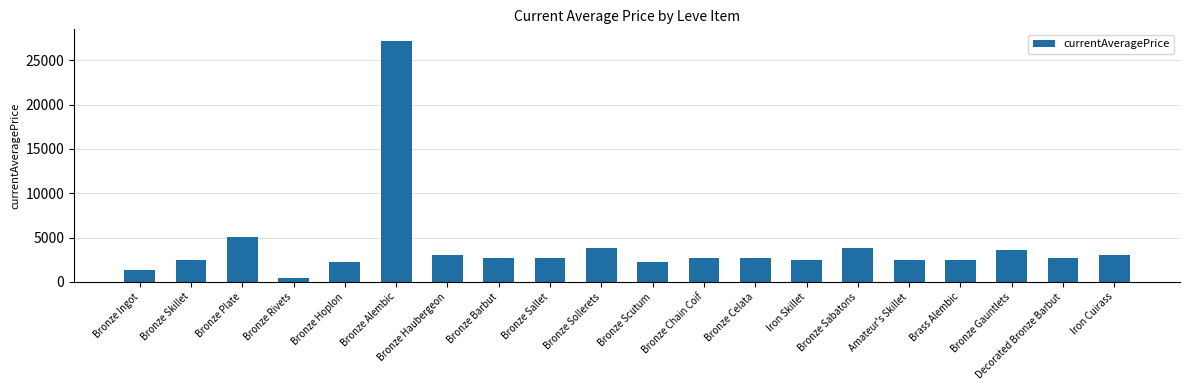

What is the label of the 5th bar from the left?

Bronze Hoplon